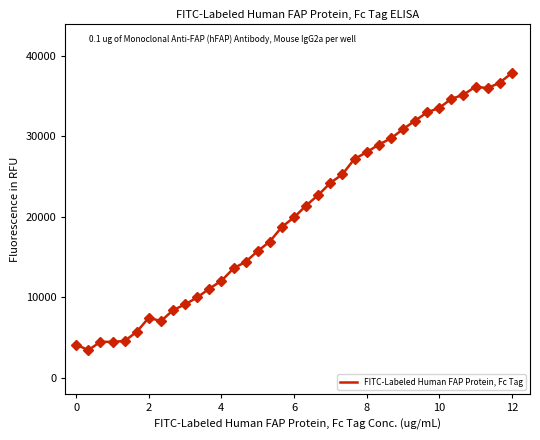

What is the maximum value shown in the chart?

37860.2